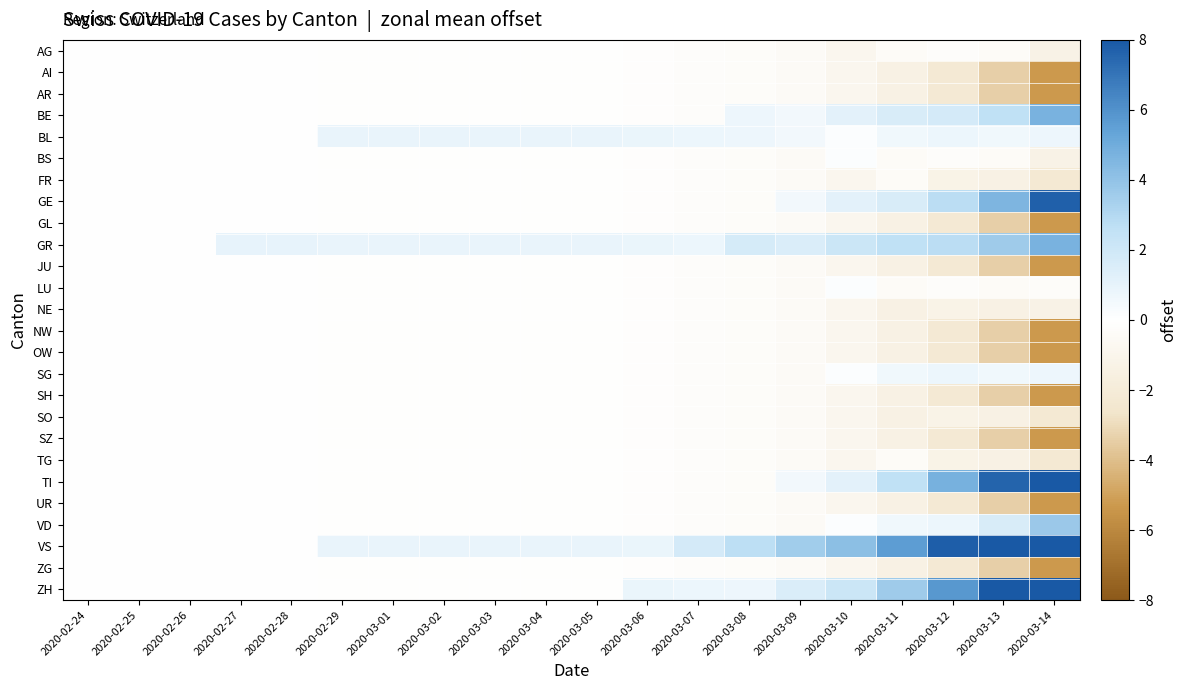

Rank the series by their maximum value, from highest to lowest.

VS, ZH, TI, GE, BE, GR, VD, BL, SG, BS, LU, AG, AI, AR, FR, GL, JU, NE, NW, OW, SH, SO, SZ, TG, UR, ZG